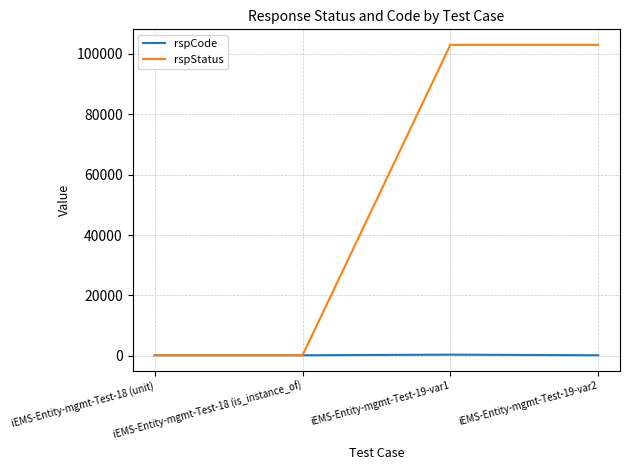

How many series are shown in this chart?

2